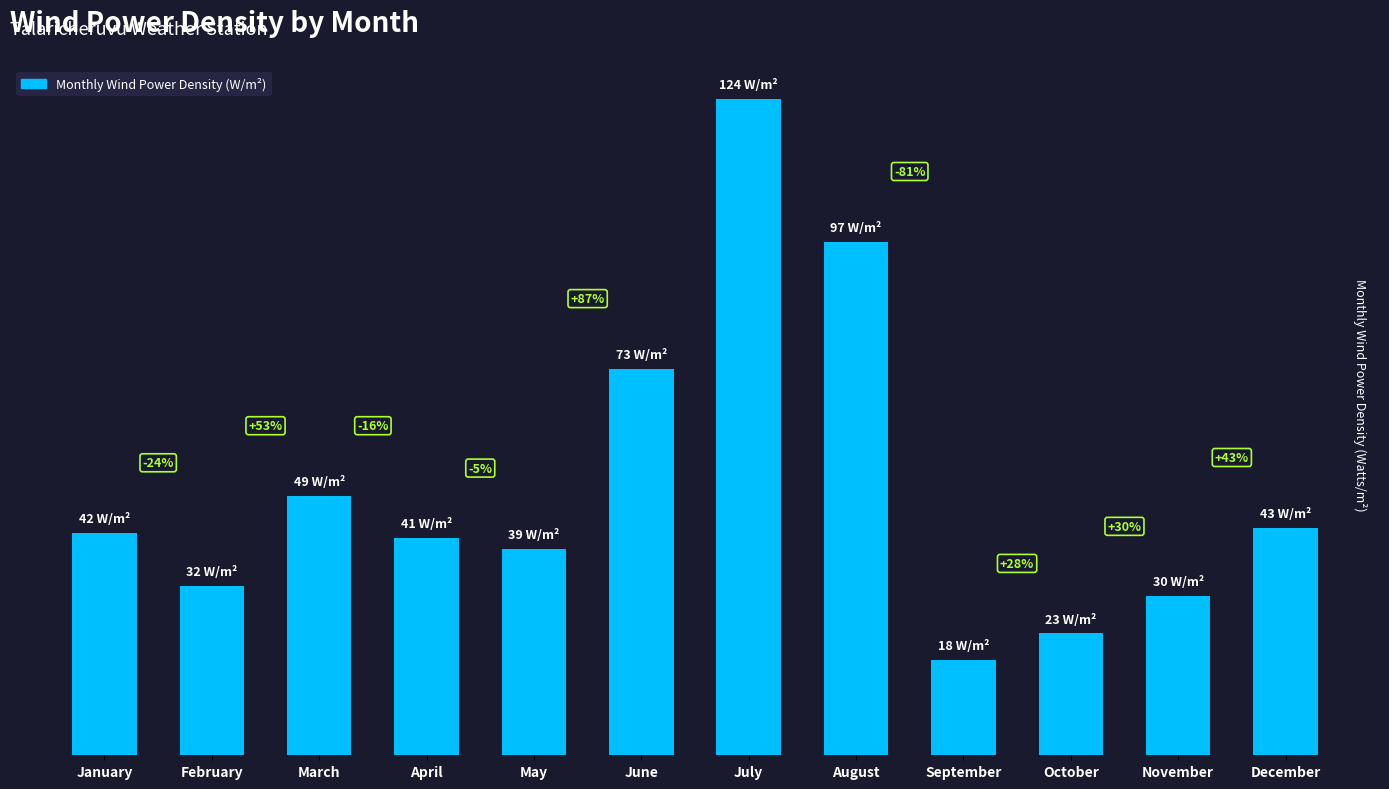

True or false: the data shows 47 at July.

False